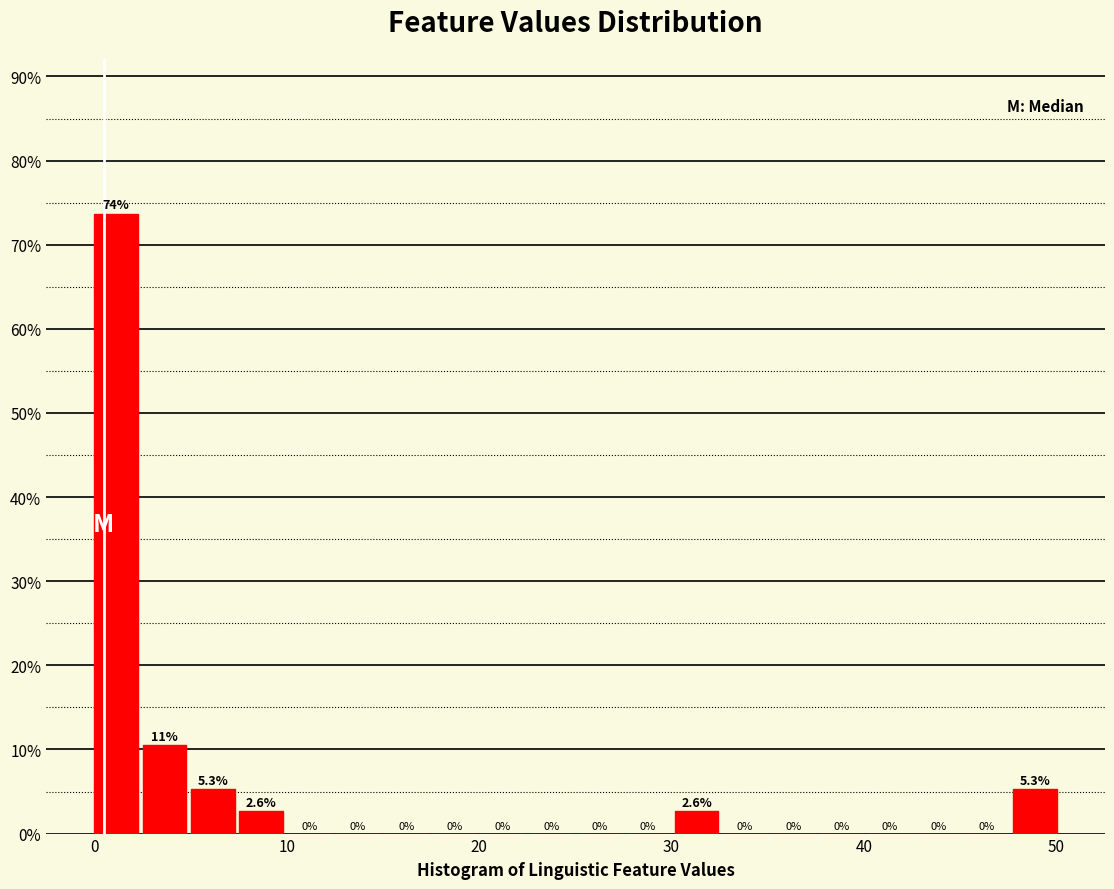

Around what value on the x-axis is the tallest bar? Give the approximate position of its centre, as read against the axis.

1